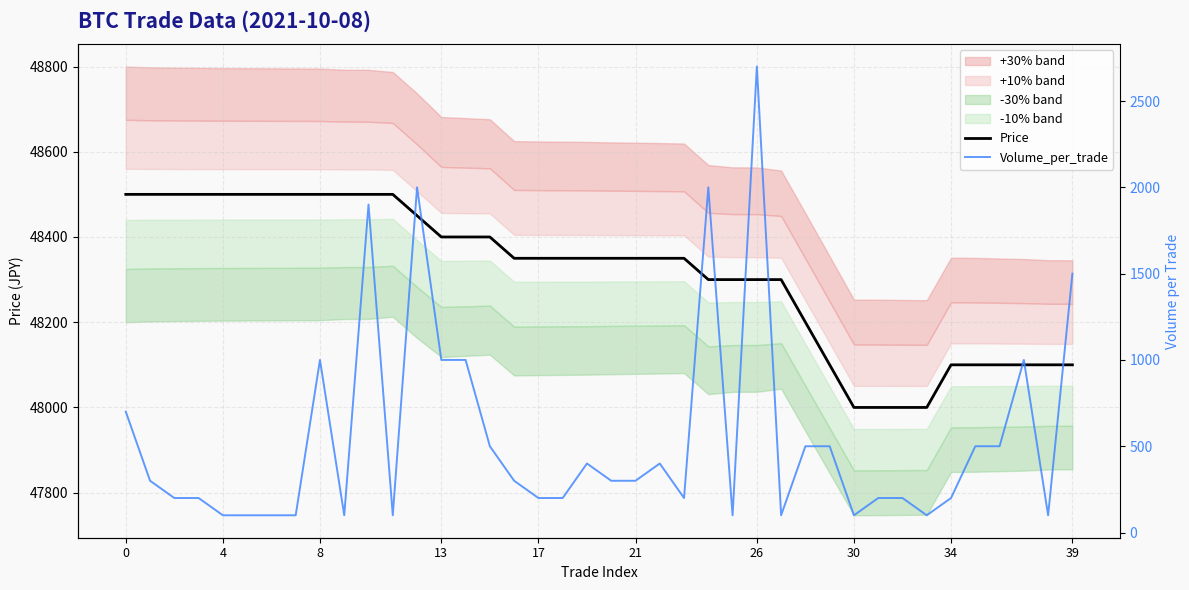

Is it true that Volume_per_trade equals 257 at 37?

False